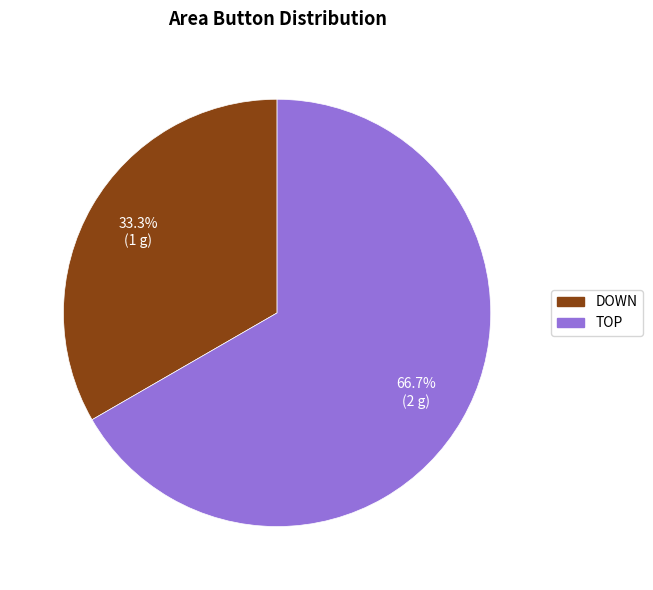

Does any single category account for the majority?

Yes